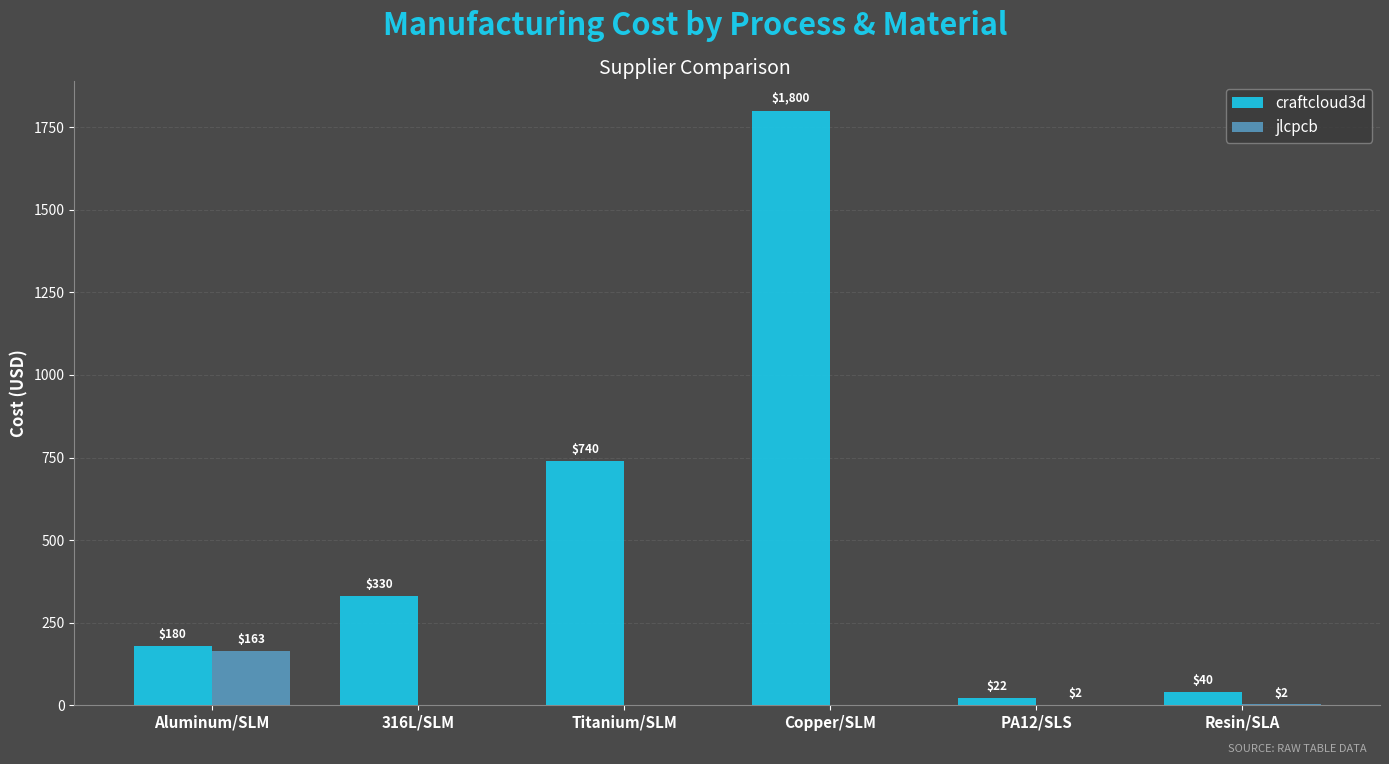

Which series changed the most between Aluminum/SLM and Resin/SLA?

jlcpcb